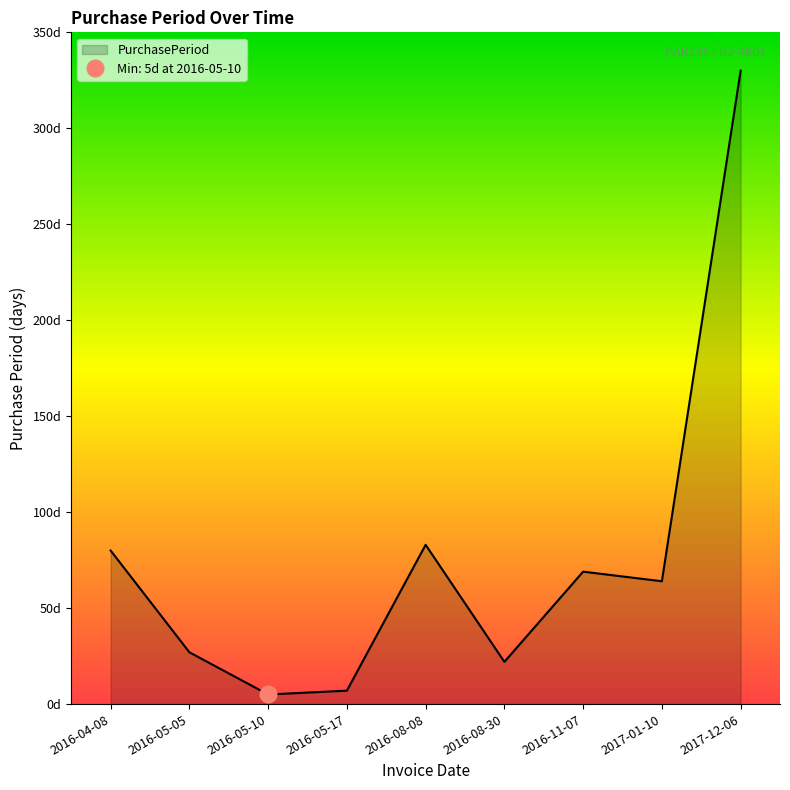

How many points are lower than both their immediate neighbors (excluding endpoints)?

3